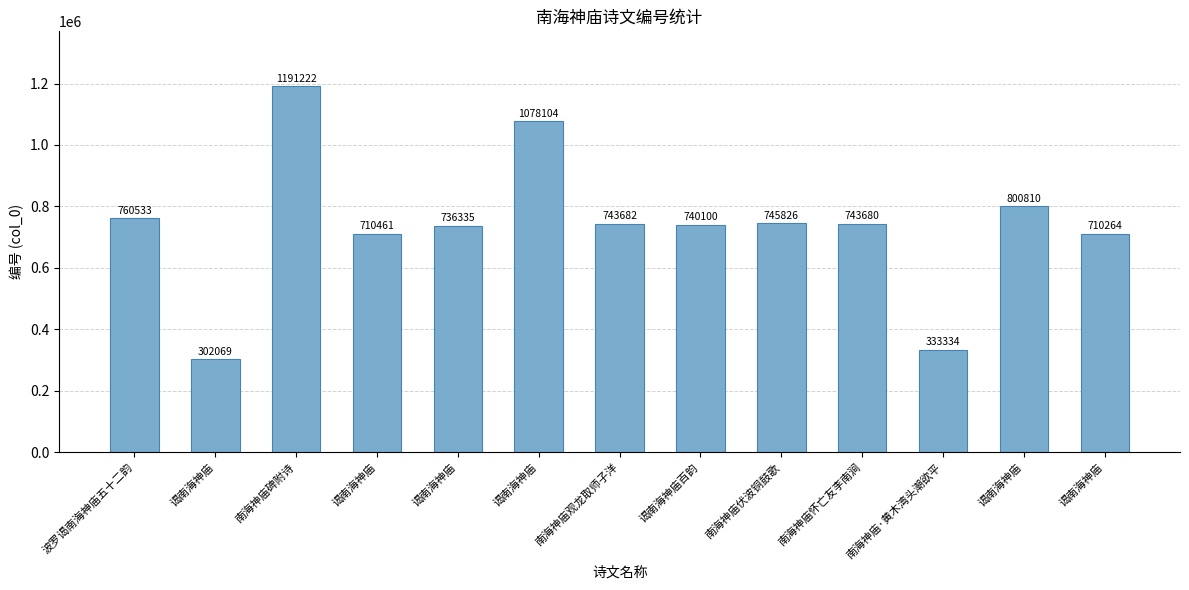

Count the number of categories in the chart.

13